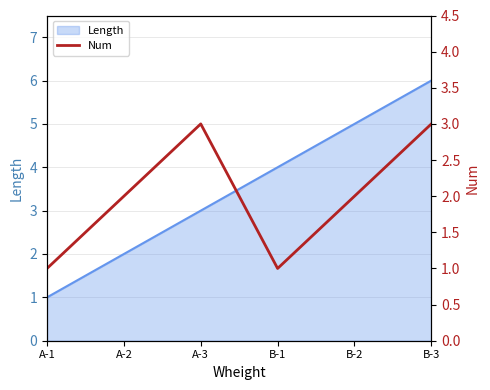

What is the minimum value shown in the chart?

1